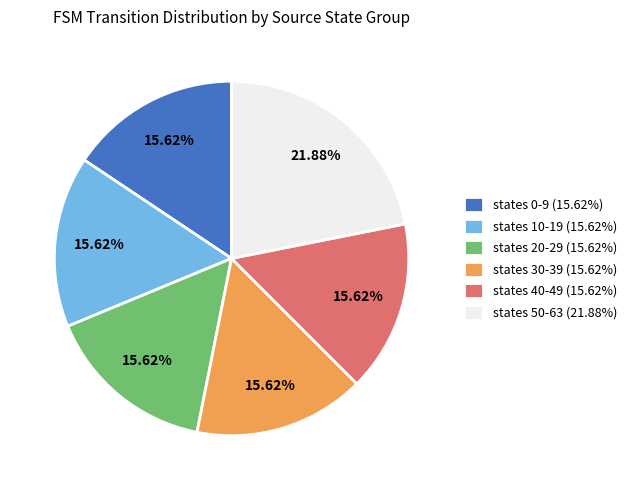

Does states 30-39 (15.62%) represent more than half of the total?

No